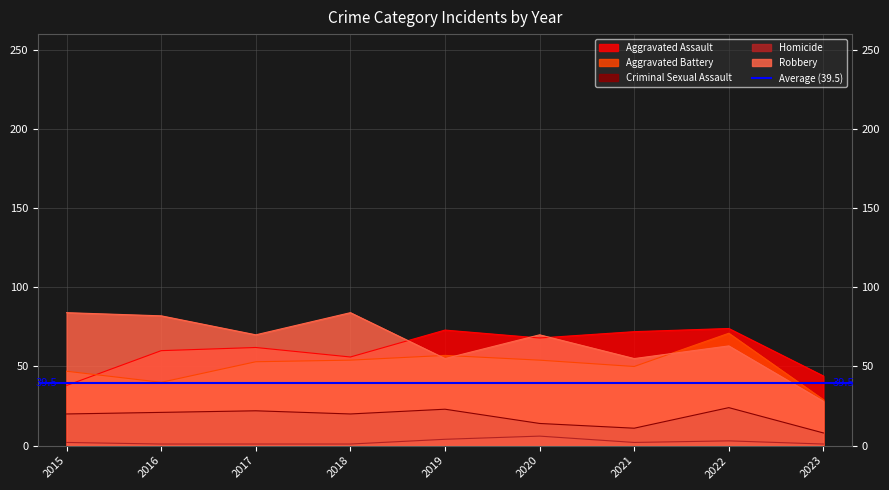

Which series has the largest total across all categories?

Robbery